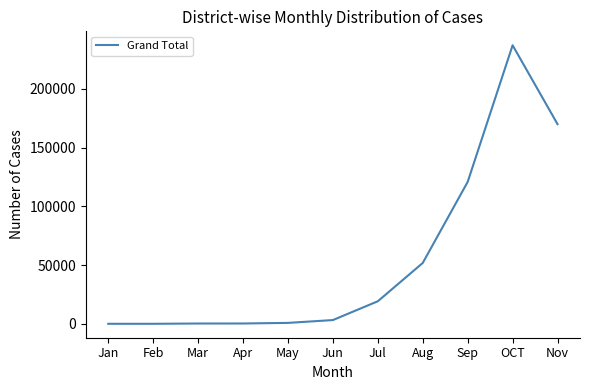

What is the difference between the maximum and minimum values?

236999